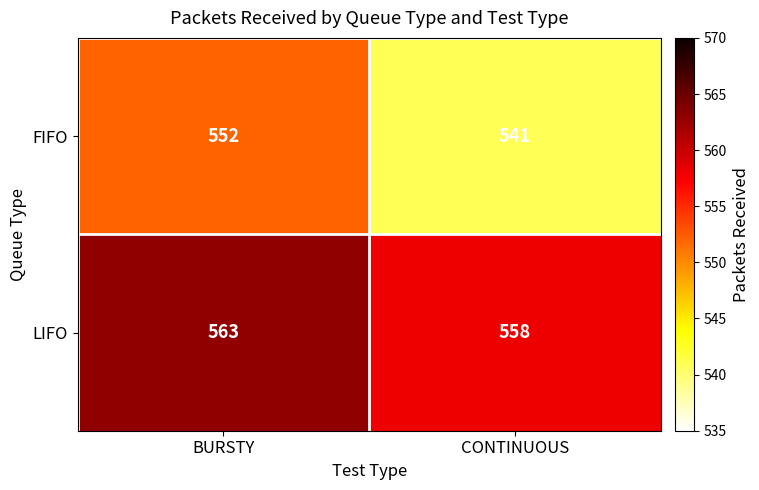

Read the FIFO value at BURSTY.

552